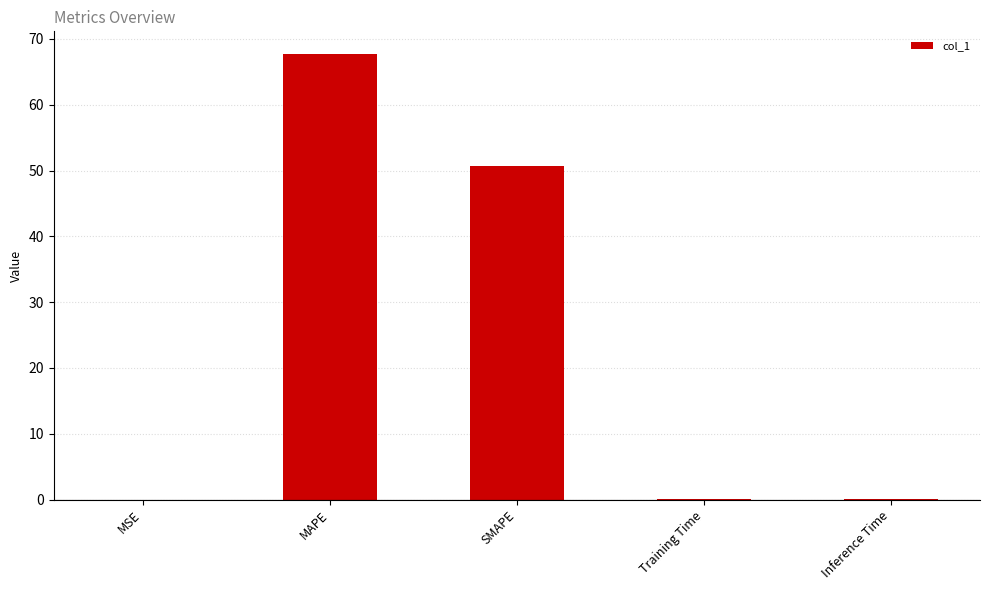

Read the value at SMAPE.

50.6